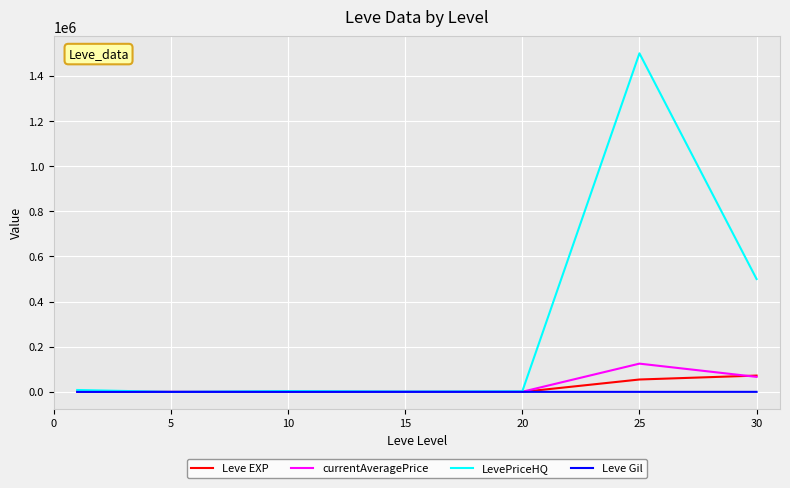

In currentAveragePrice, how many points are higher than both neighbors (excluding endpoints)?

2